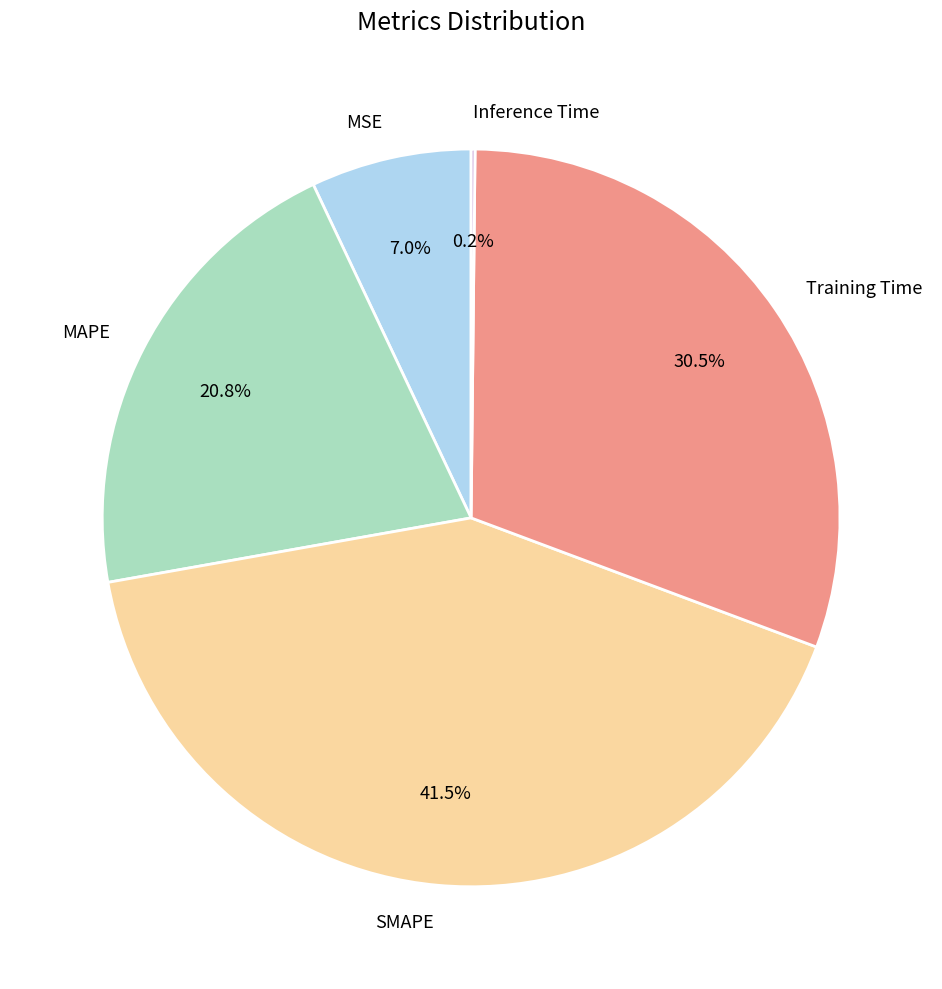

To the nearest percent, what portion does MSE represent?

7%